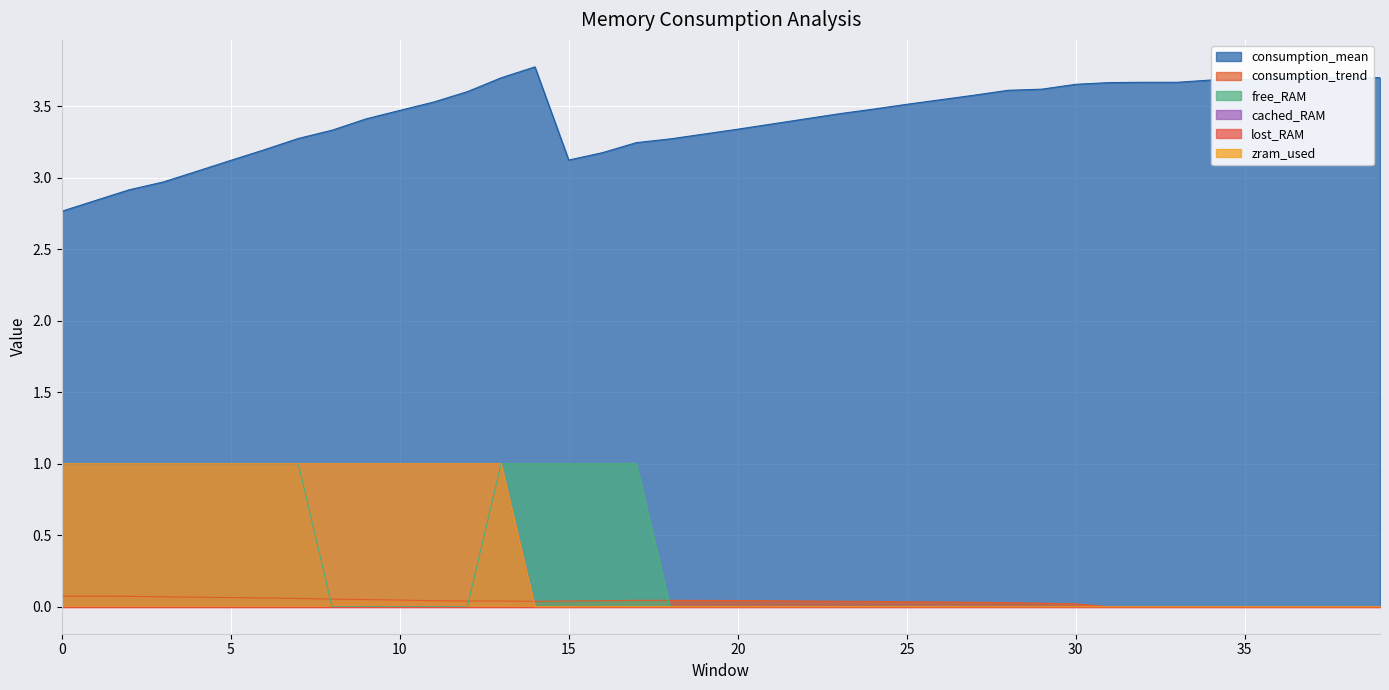

True or false: consumption_trend and zram_used cross at least once.

True